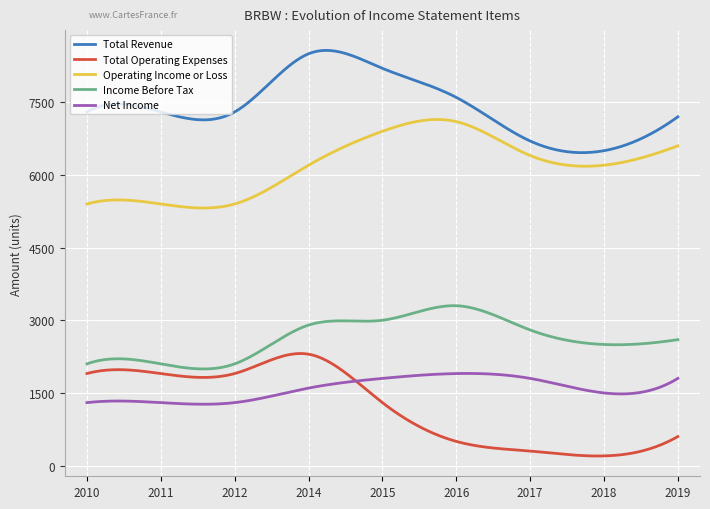

True or false: Operating Income or Loss and Income Before Tax cross at least once.

False